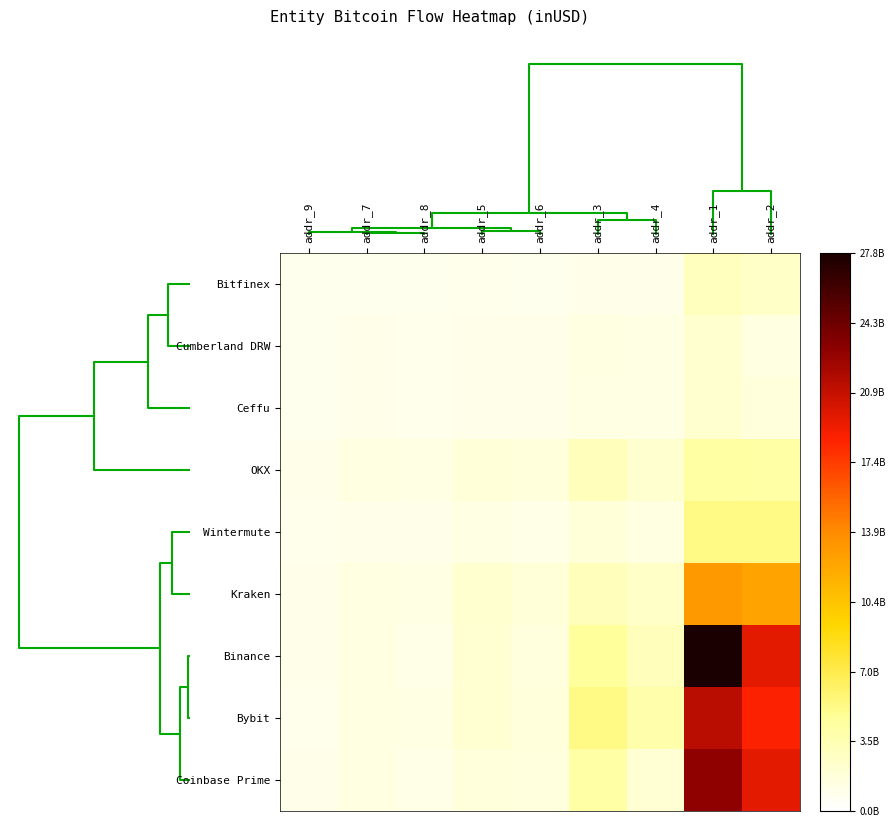

At how many categories does at least one series exceed 0?

9